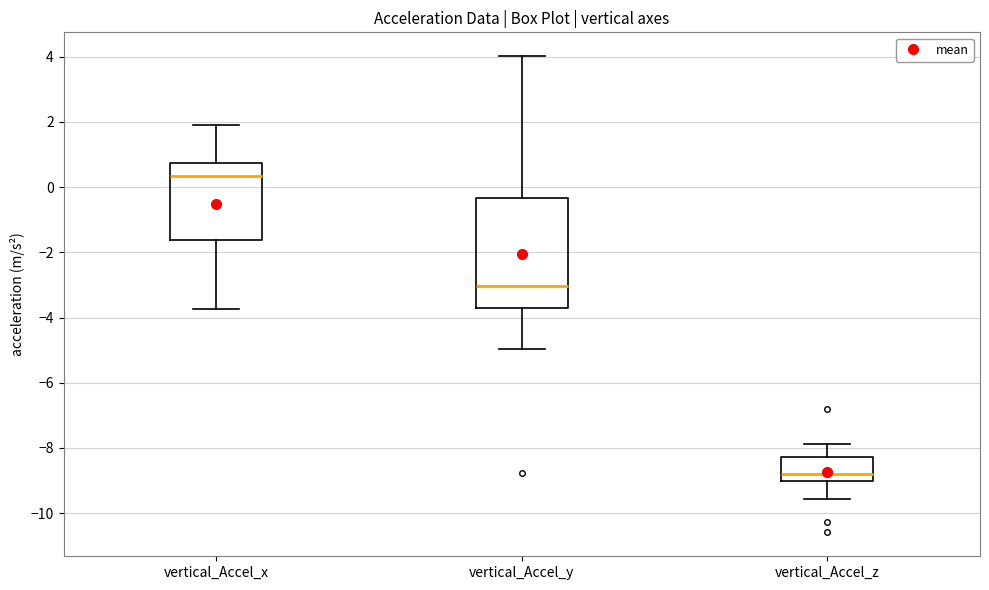

Where does the upper whisker of the box for vertical_Accel_x end on the y-axis? The values are not printed on the chart, so give them approximately, as read against the axis.

1.8